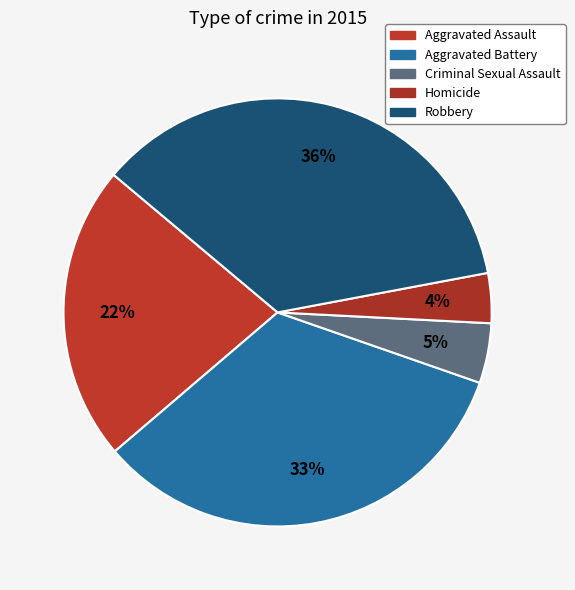

To the nearest percent, what percentage of the pie is Criminal Sexual Assault?

5%